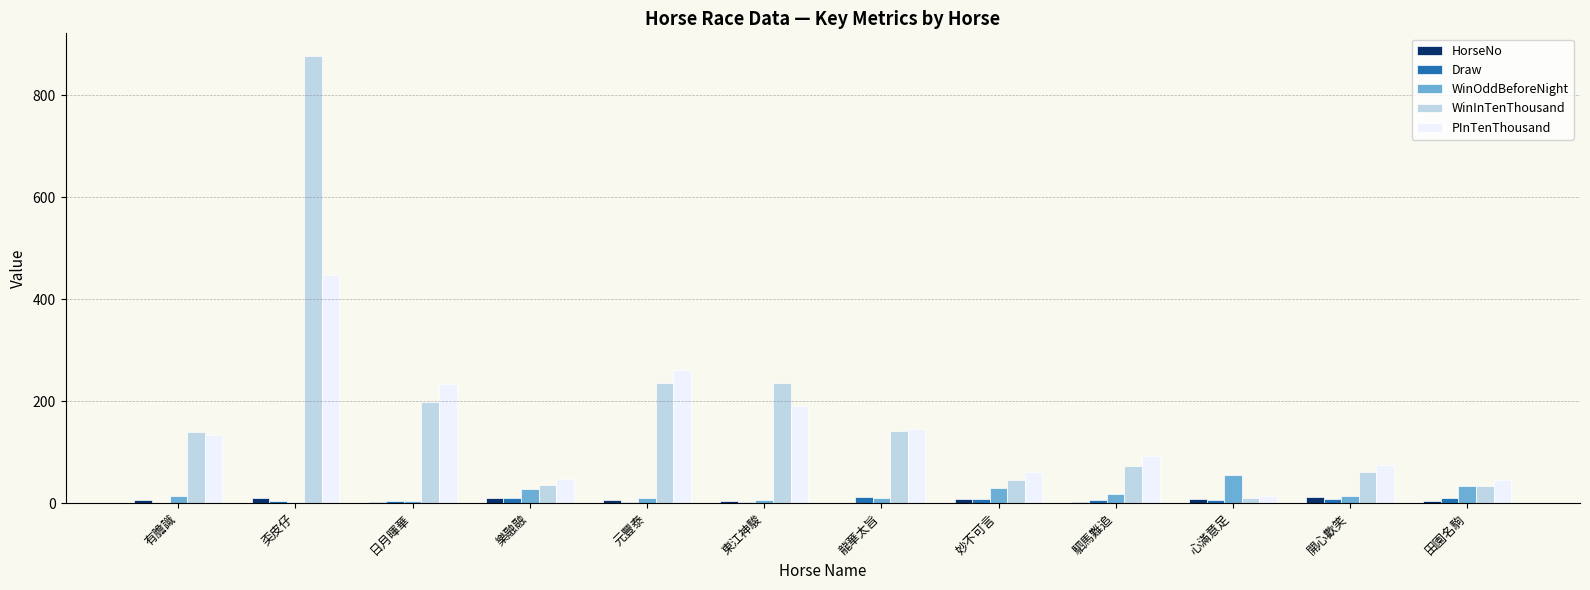

Is the value of HorseNo at 田園名駒 greater than the value of PInTenThousand at 駟馬難追?

No